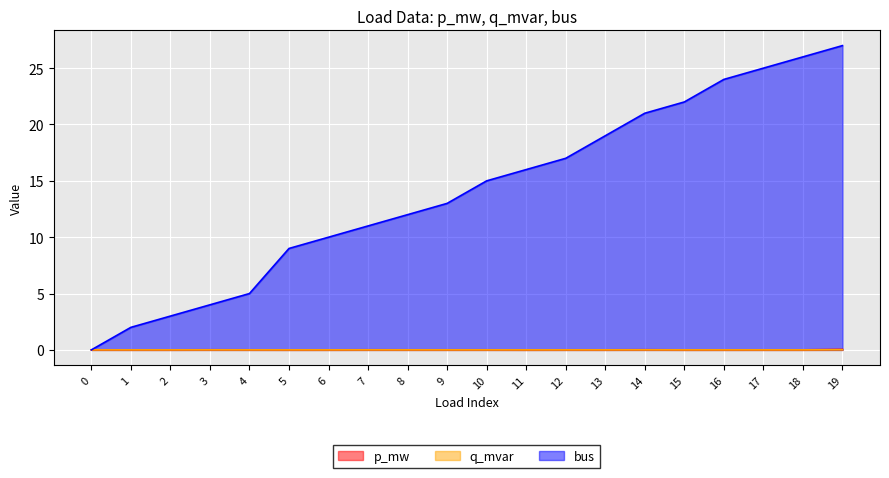

Where does the bus series first go above 15?

11